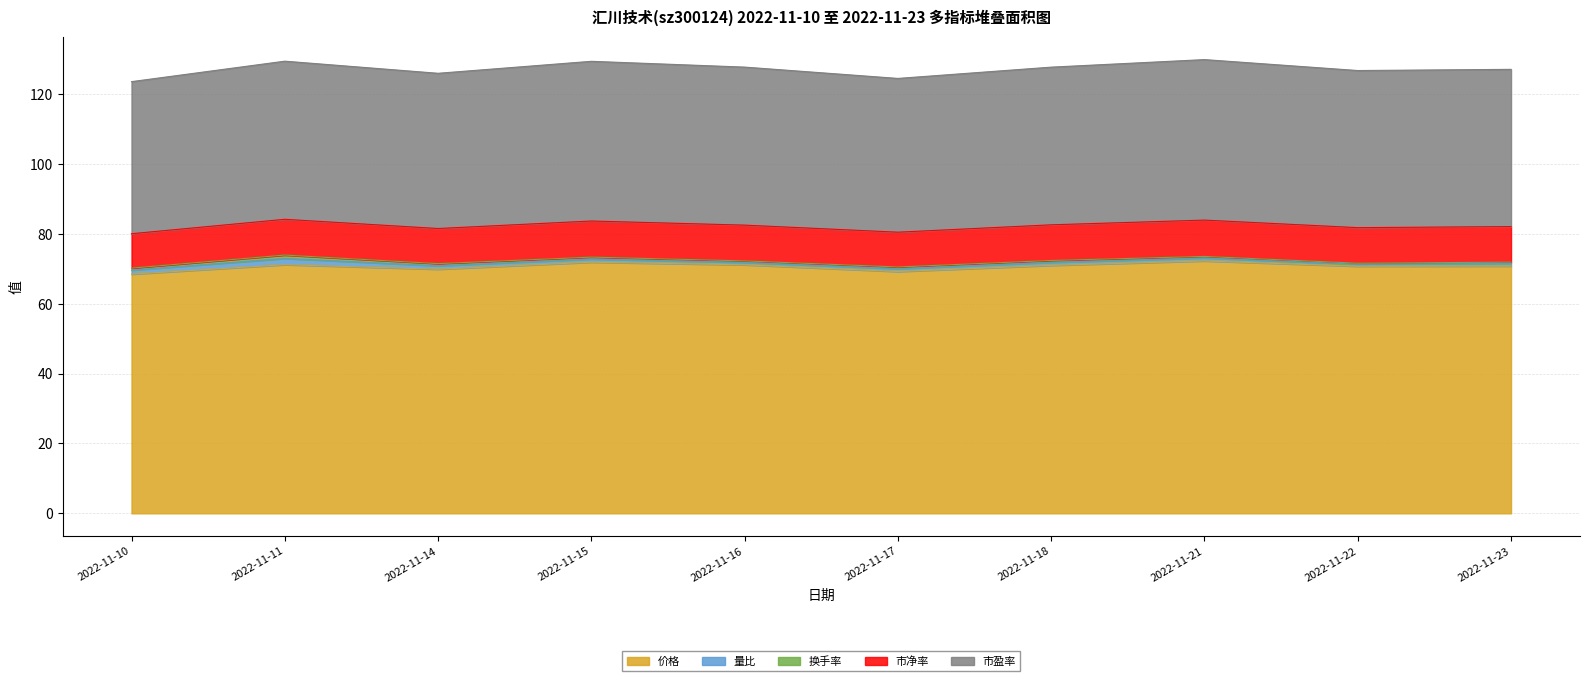

What are all the series names shown in the legend?

价格, 量比, 换手率, 市净率, 市盈率